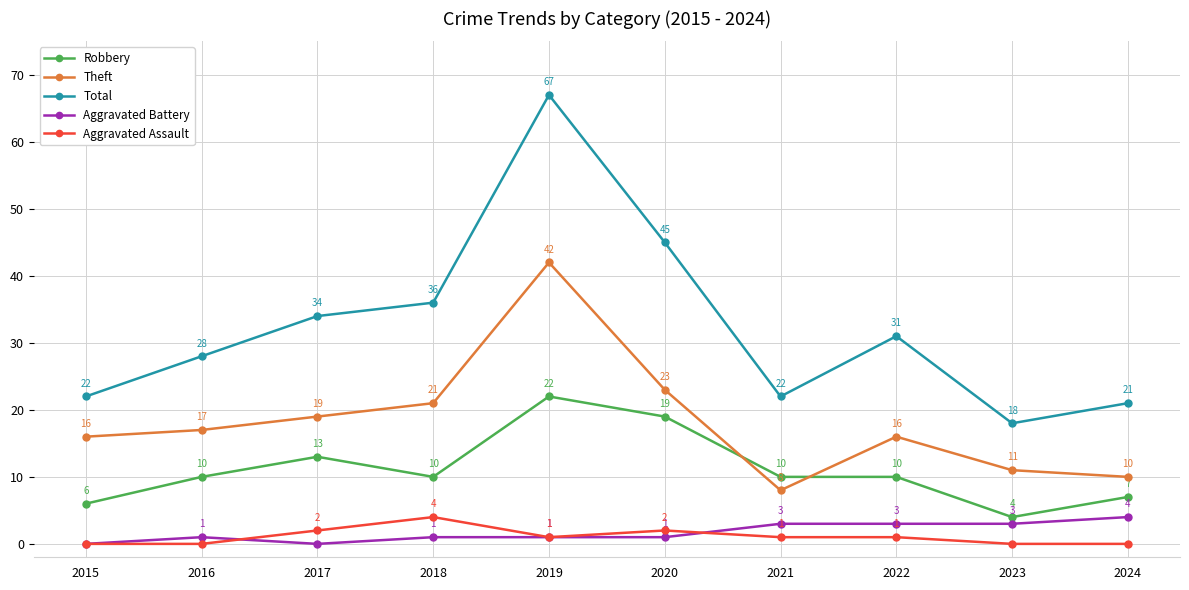

True or false: Theft and Aggravated Assault intersect in this chart.

False